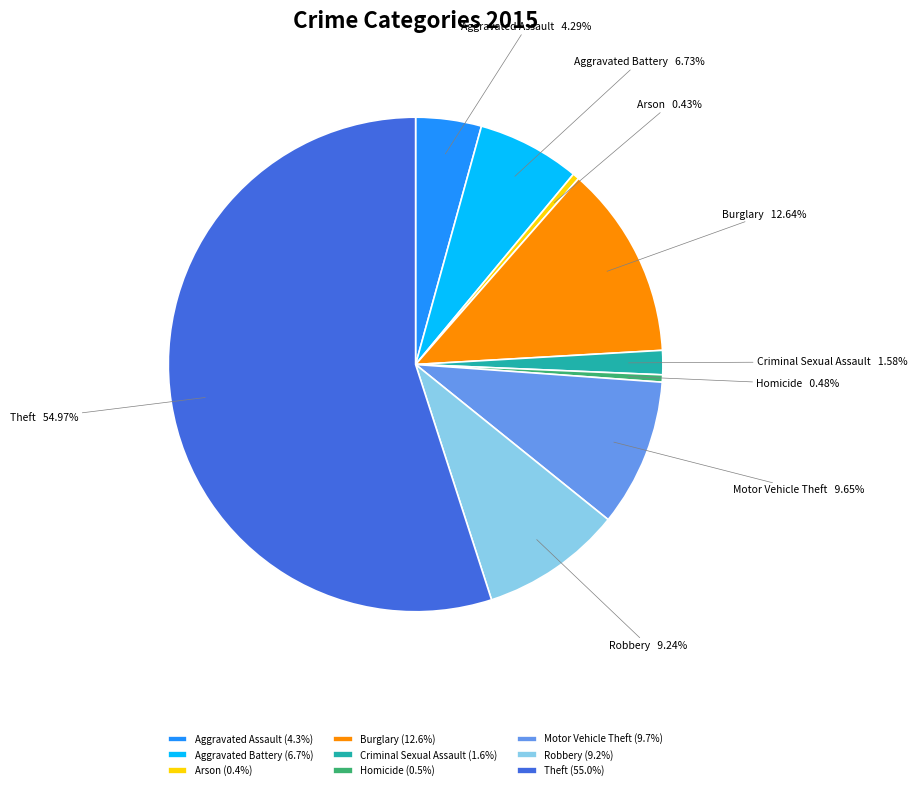

Which has a higher value, Theft or Homicide?

Theft